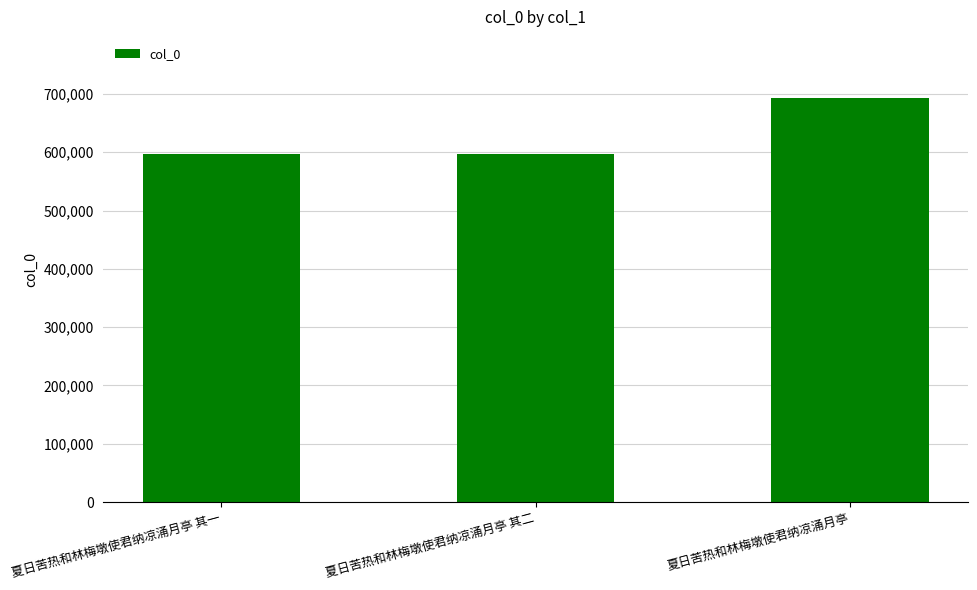

What is the value of the 3rd bar from the left?

693829